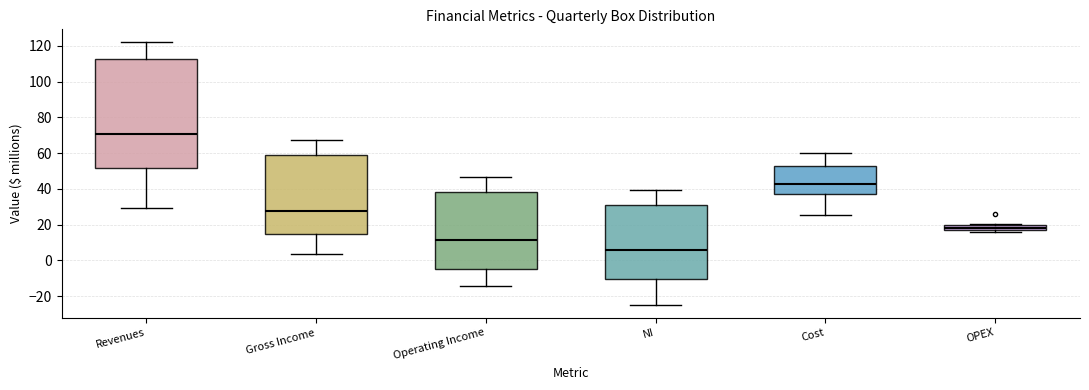

Comparing the boxes themselves (not the whiskers), which one is the tallest?

Revenues